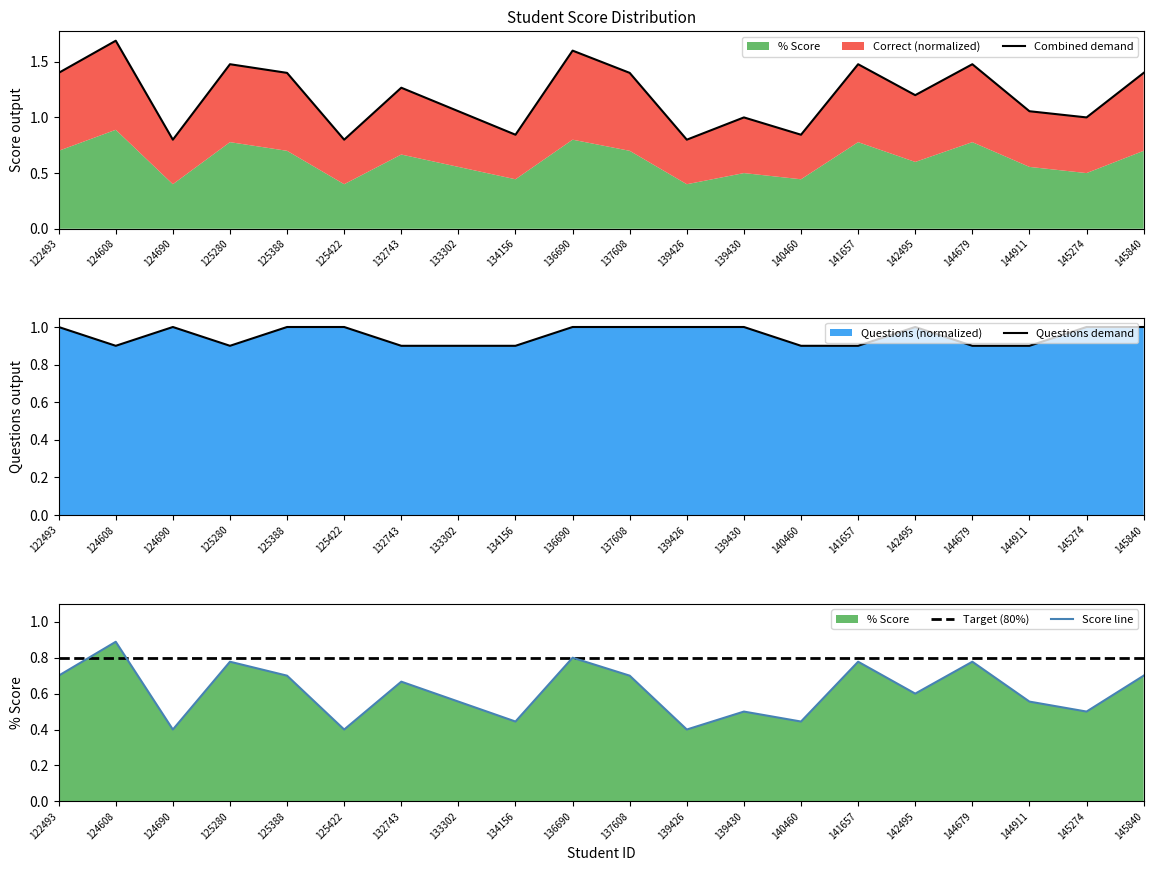

Is the value of Score line at 139426 greater than the value of Target (80%) at 140460?

No